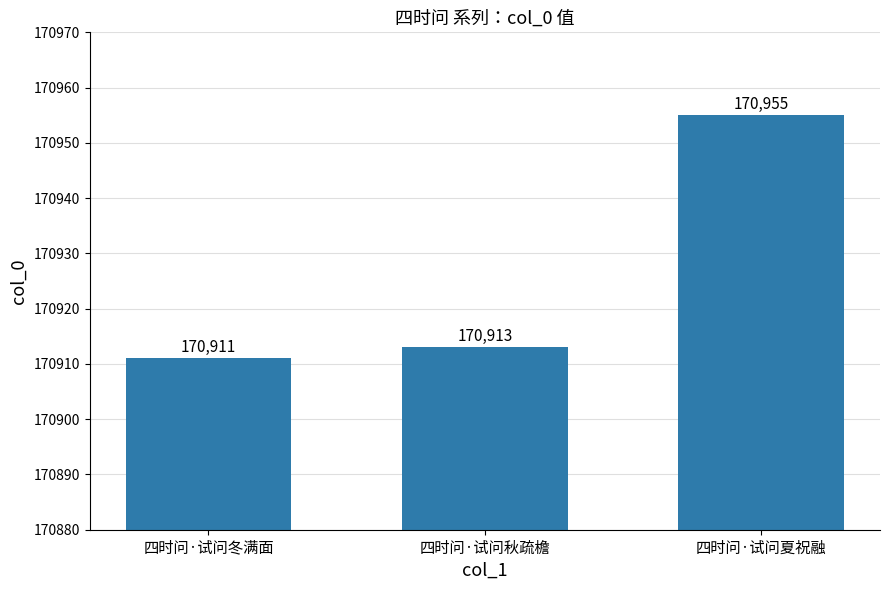

What is the sum of all values?

512779